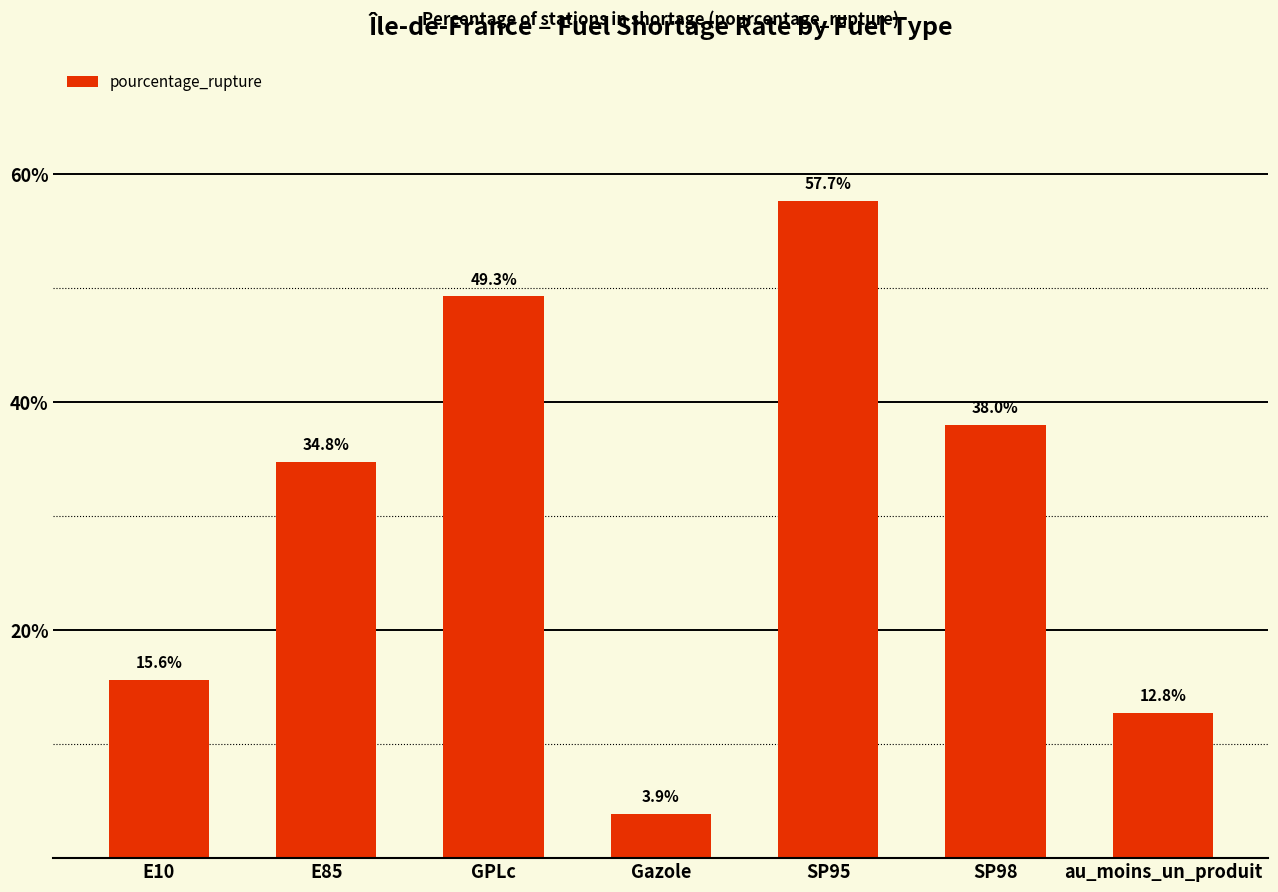

Reading left to right, what are all the values shown in this chart?

15.6	34.8	49.3	3.9	57.7	38.0	12.8